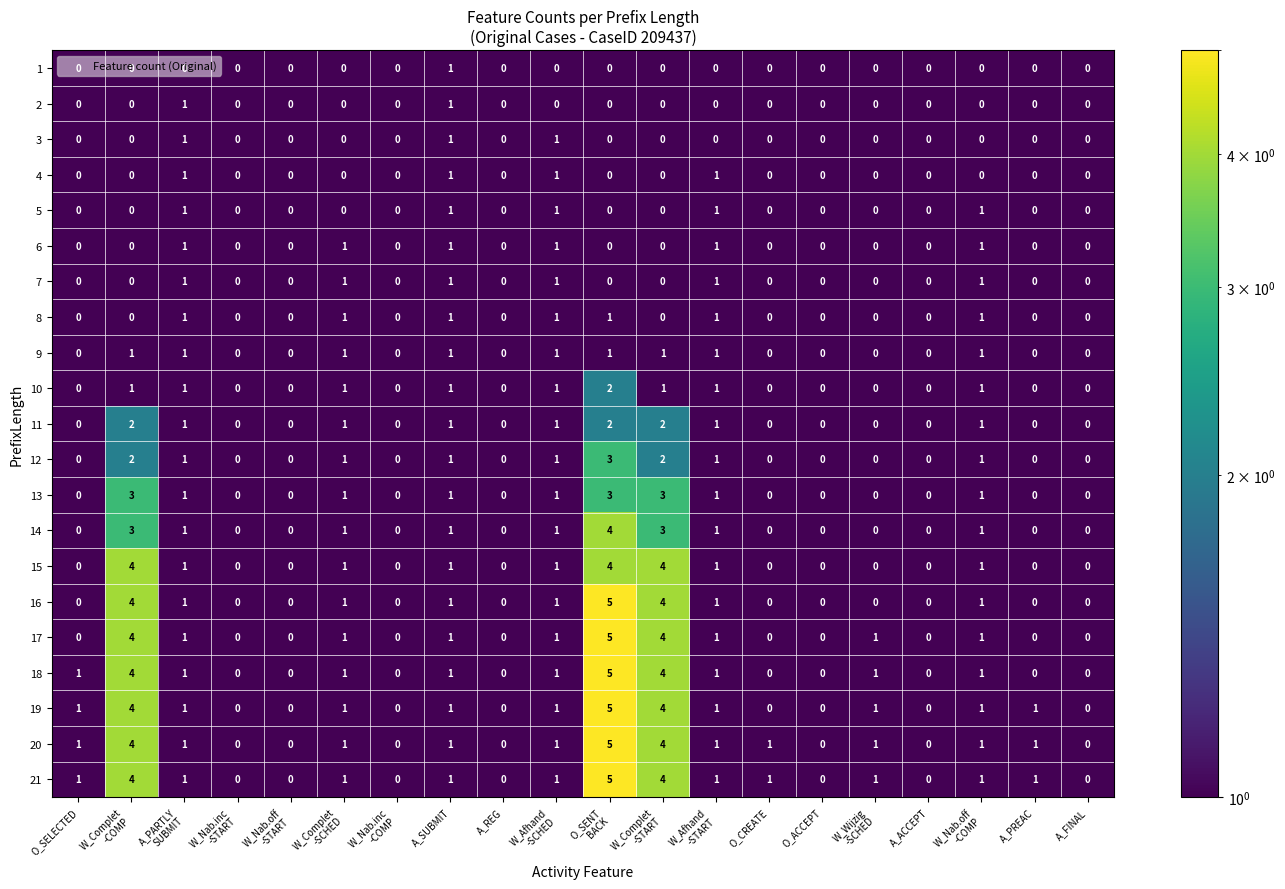

How many data points in 4 are above 0?

4